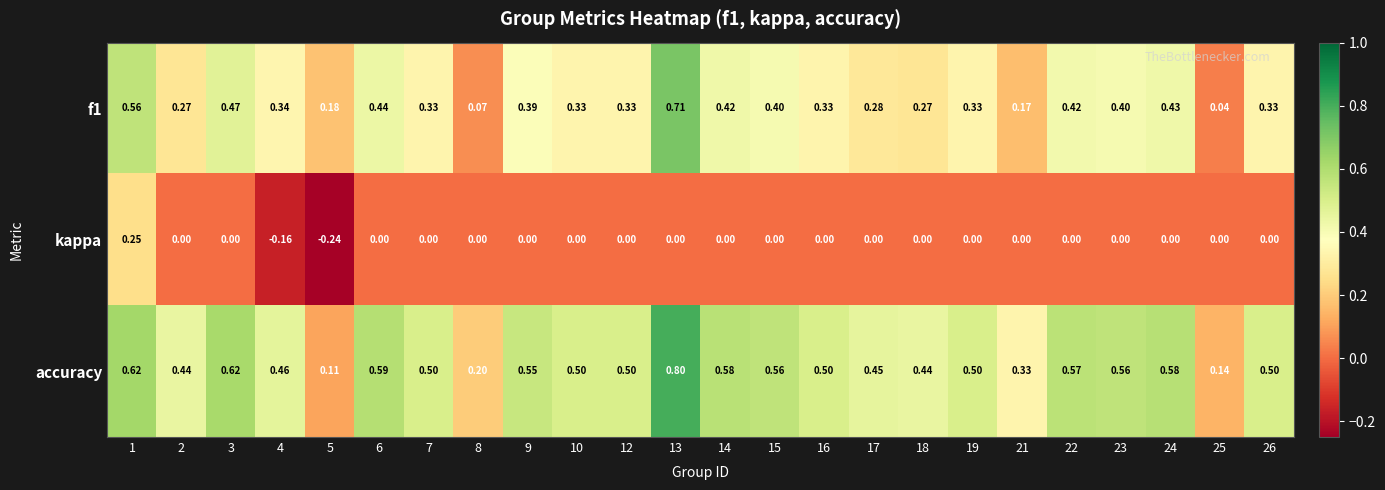

Is the value of kappa at 1 greater than the value of accuracy at 4?

No